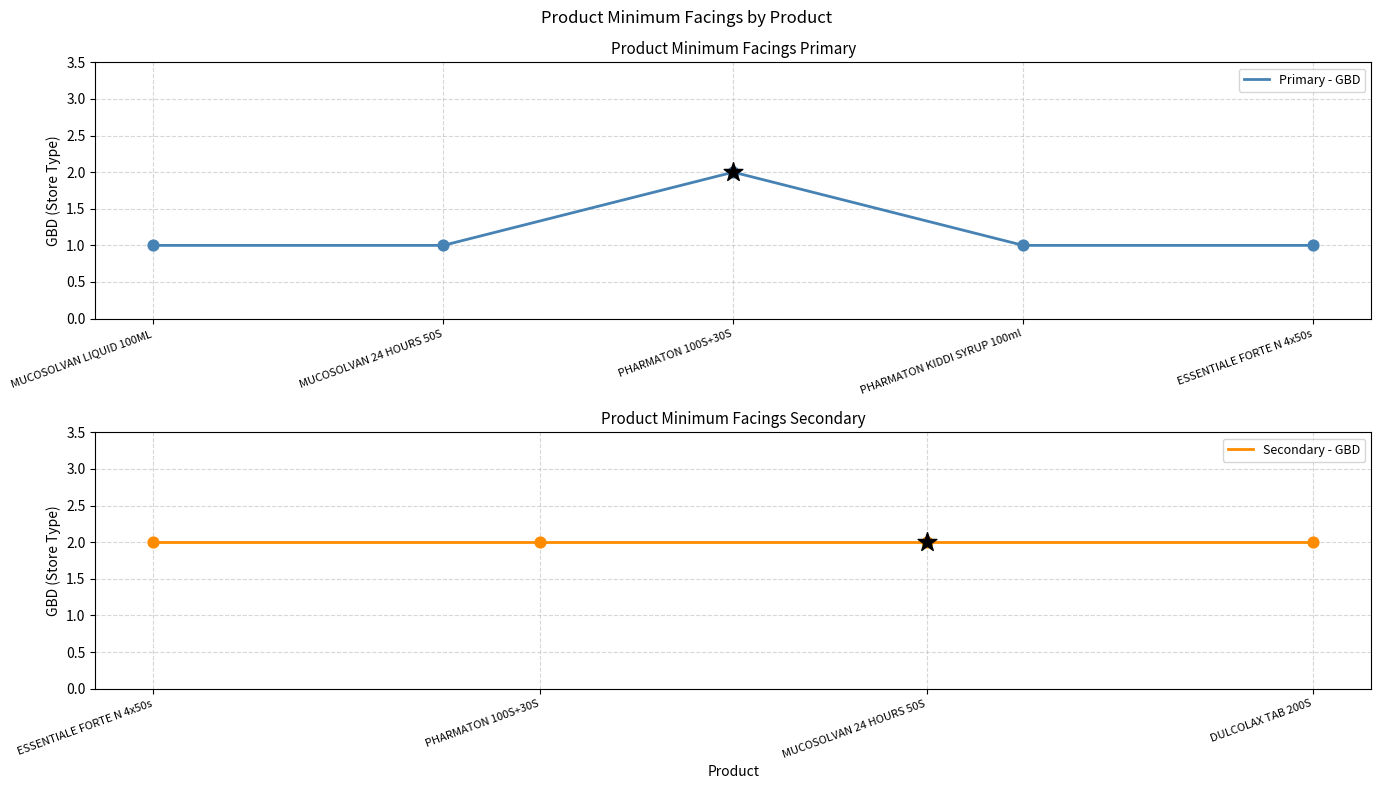

Approximately how many times larger is the value at MUCOSOLVAN 24 HOURS 50S compared to PHARMATON 100S+30S?

0.5